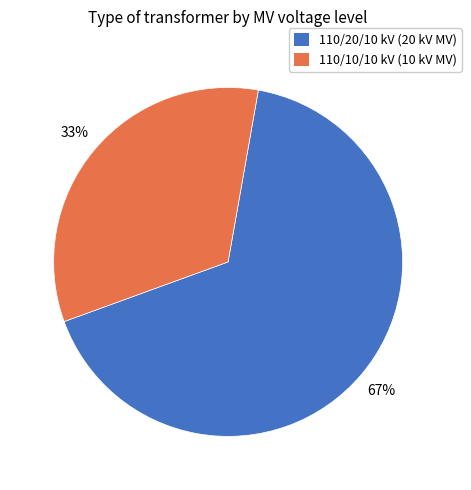

To the nearest percent, what is the average slice percentage?

50%